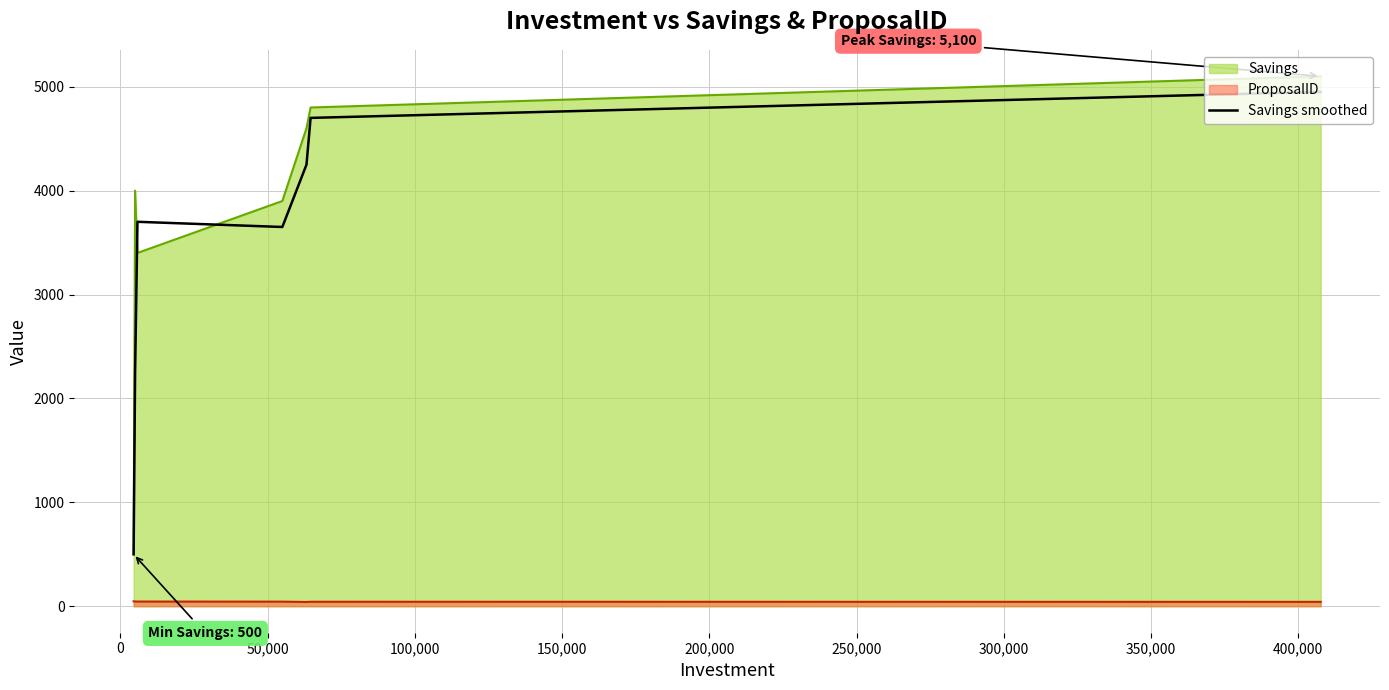

How many points are lower than both their immediate neighbors (excluding endpoints)?

1